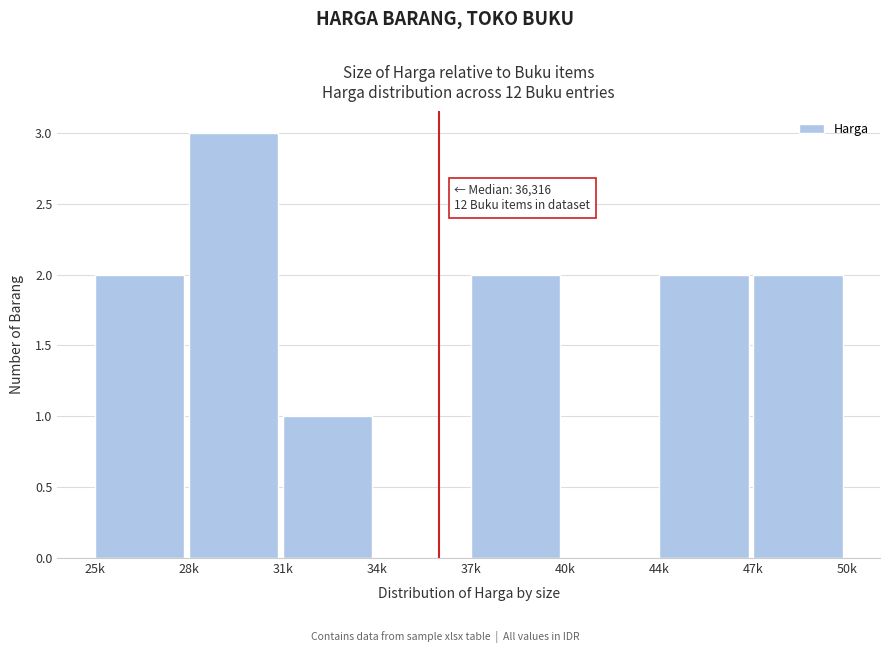

Reading left to right, extract all data points from this chart.

25k=2	28k=3	31k=1	34k=0	37k=2	40k=0	44k=2	47k=2